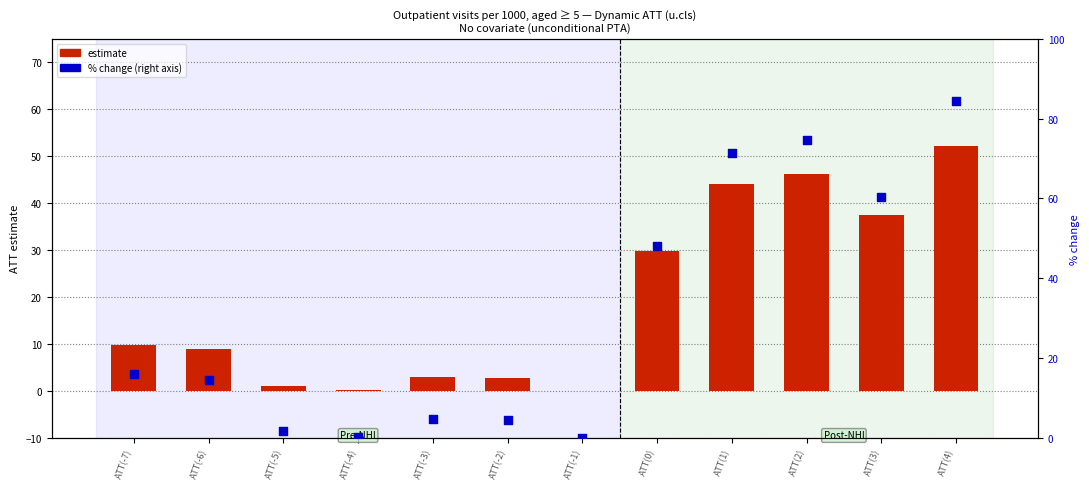

Is the value of estimate at ATT(-1) greater than the value of pctchange at ATT(-5)?

No